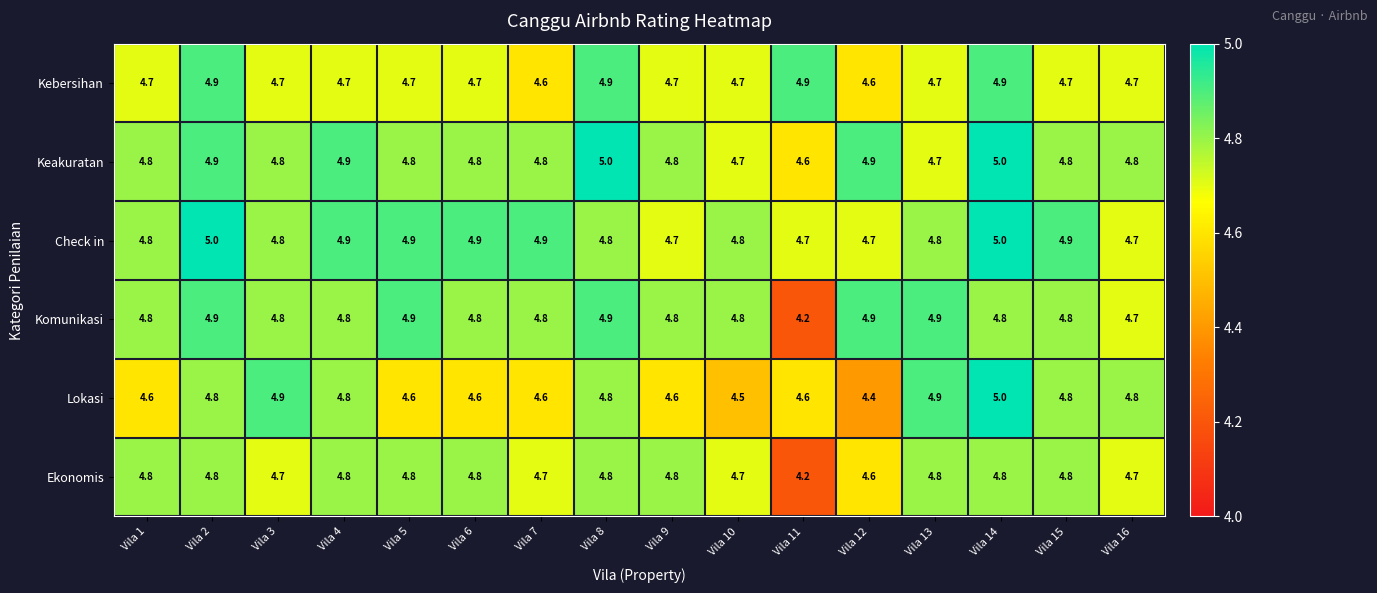

Which series has the largest range (max minus min)?

Komunikasi